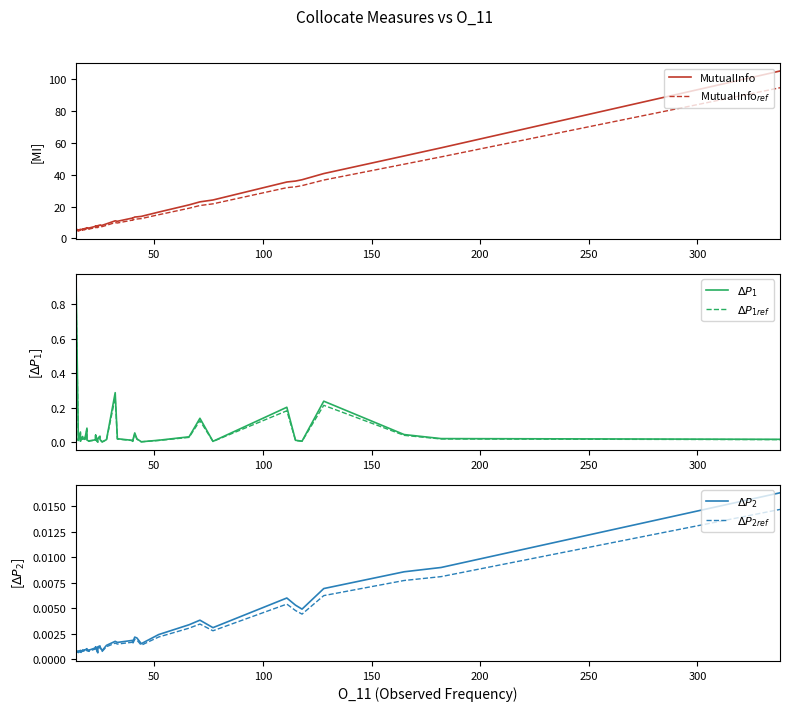

True or false: $\Delta P_2$ has more than 1 points higher than both neighbors.

True